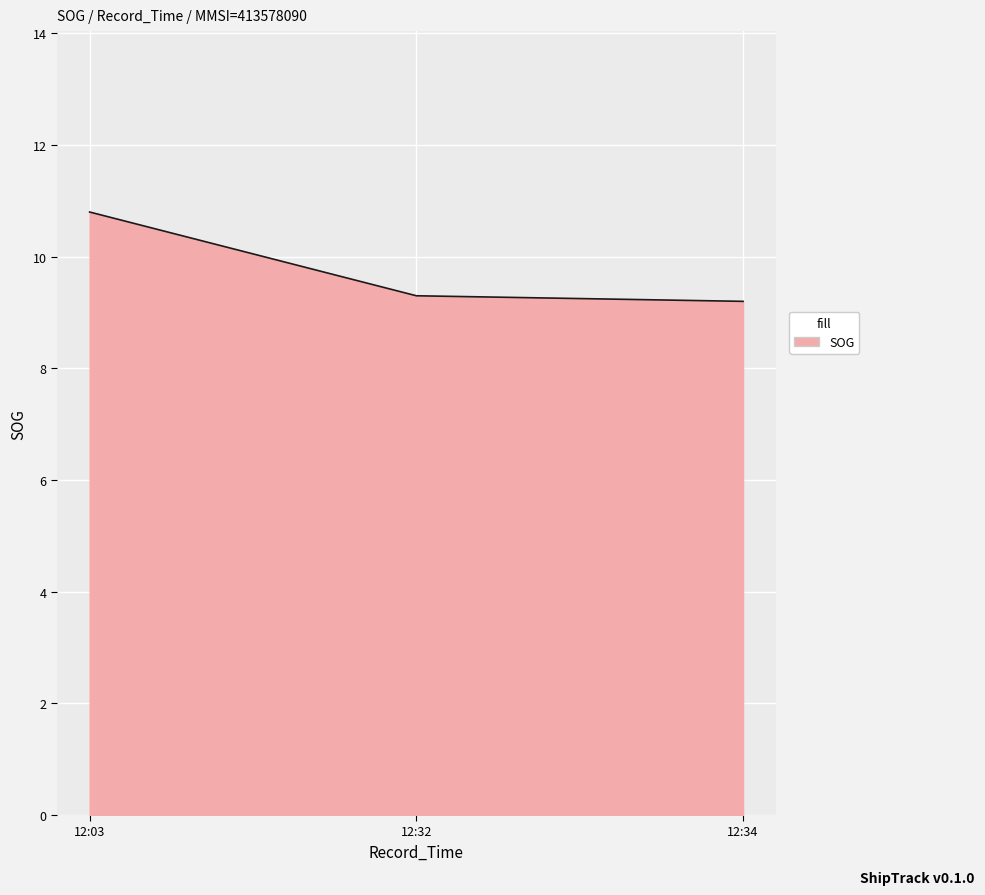

The value at 12:03 is 10.8. True or false?

True